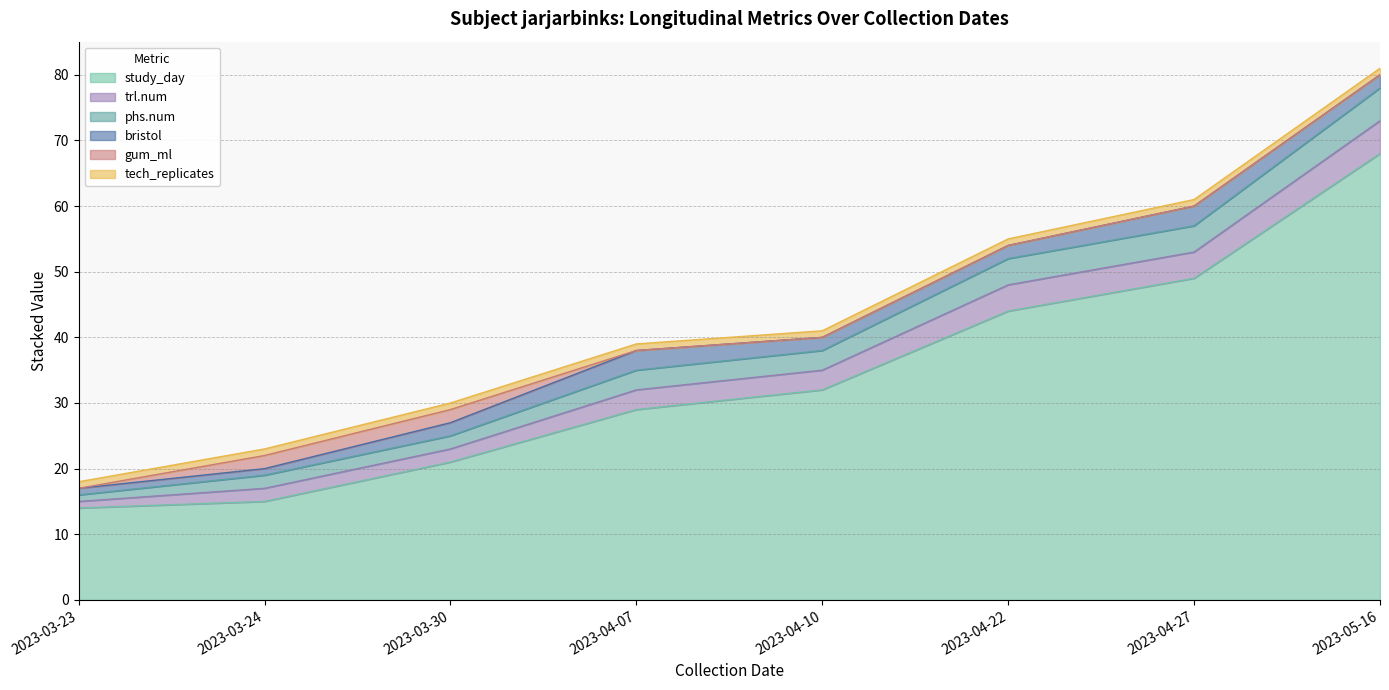

Rank the series by their maximum value, from highest to lowest.

study_day, trl.num, phs.num, bristol, gum_ml, tech_replicates